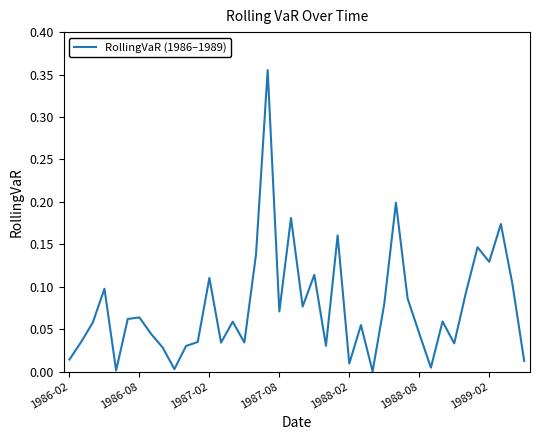

Where is the data nearest to the value 0?

26